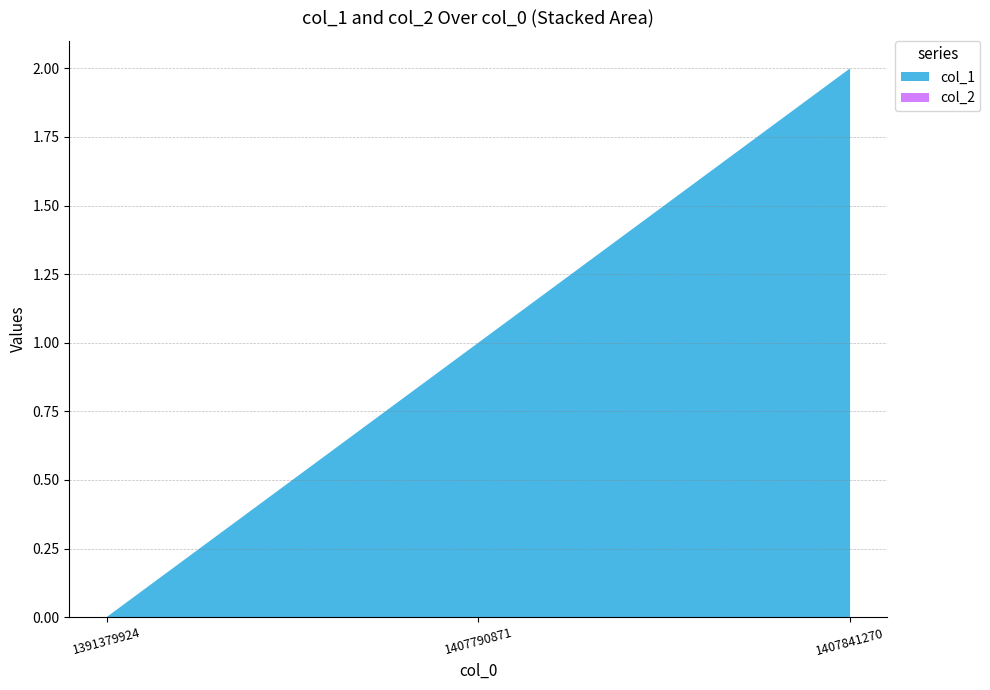

Reading left to right, extract all data points from this chart.

col_1: 1391379924=0	1407790871=1	1407841270=2
col_2: 1391379924=0	1407790871=0	1407841270=0